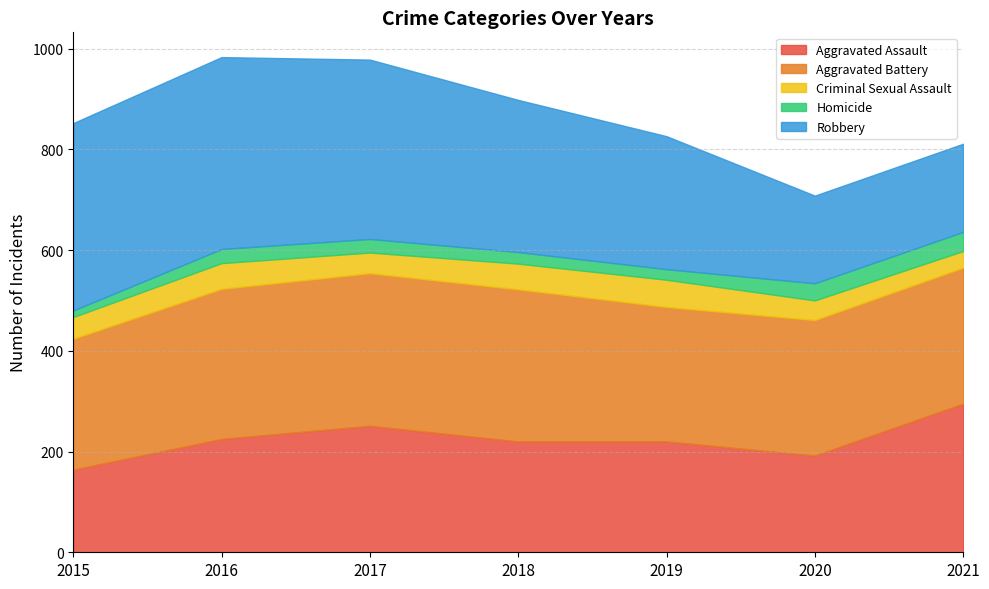

At which label does Aggravated Battery first exceed 270?

2016